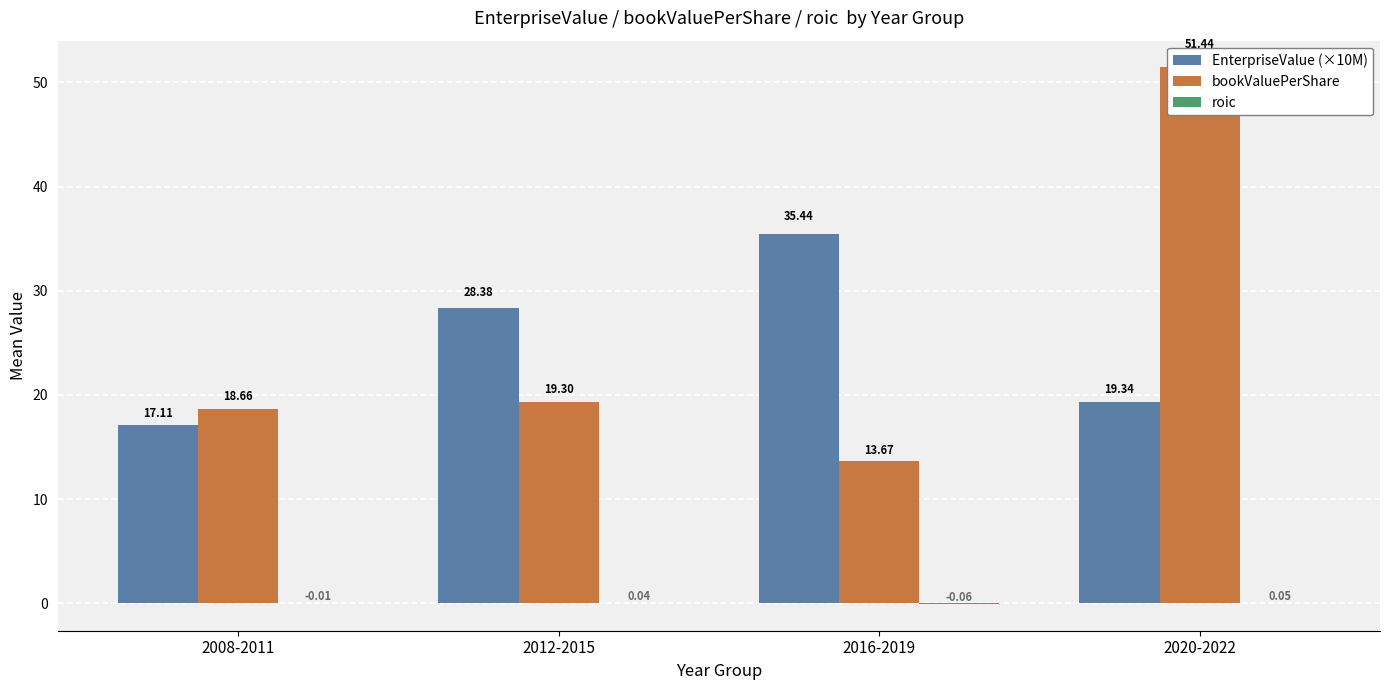

List the series in order of their peak value, lowest first.

roic, EnterpriseValue (×10M), bookValuePerShare